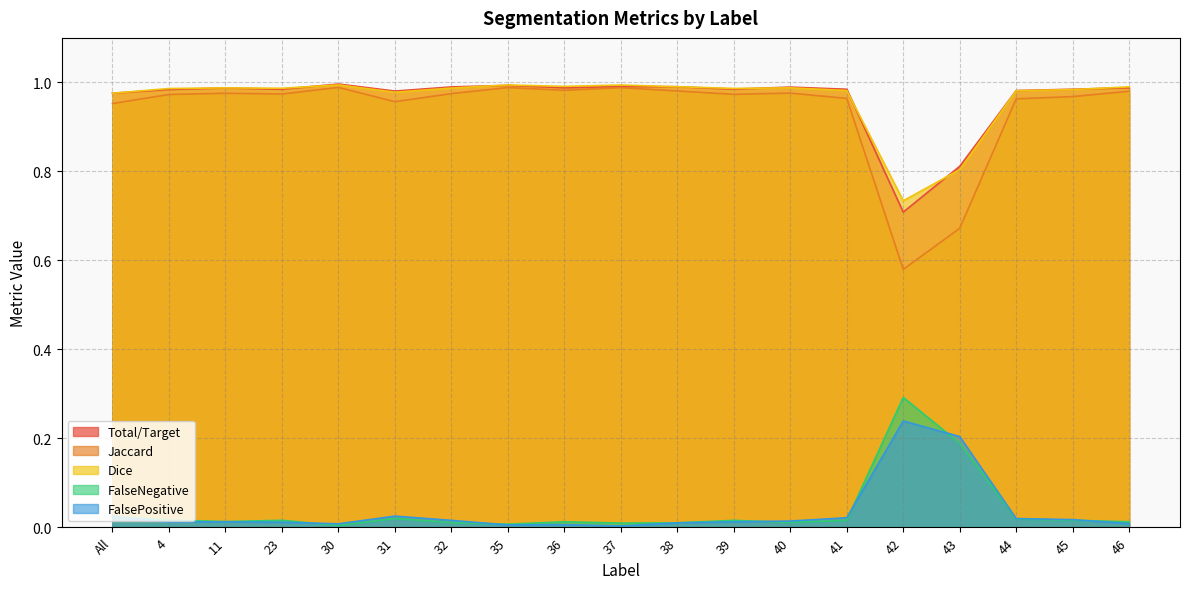

What is the label of the 17th point from the left?

44